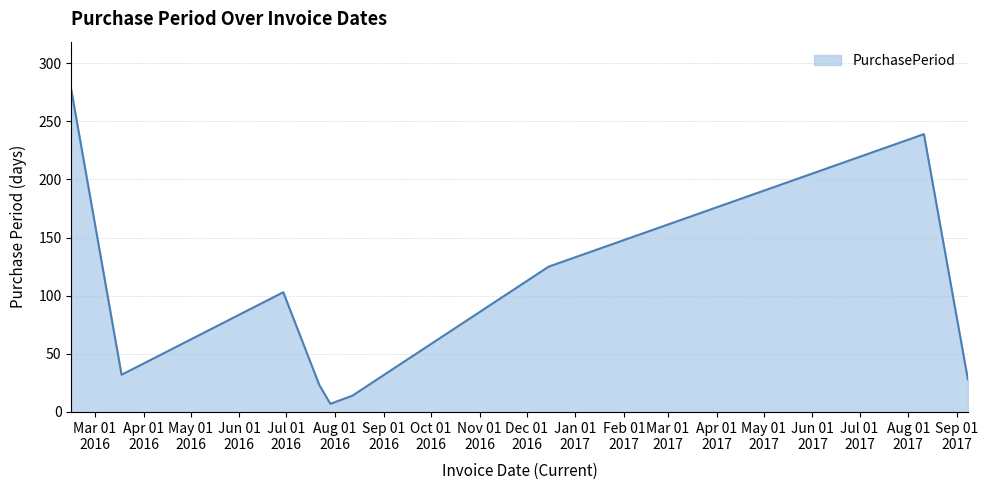

What is the minimum value shown in the chart?

7